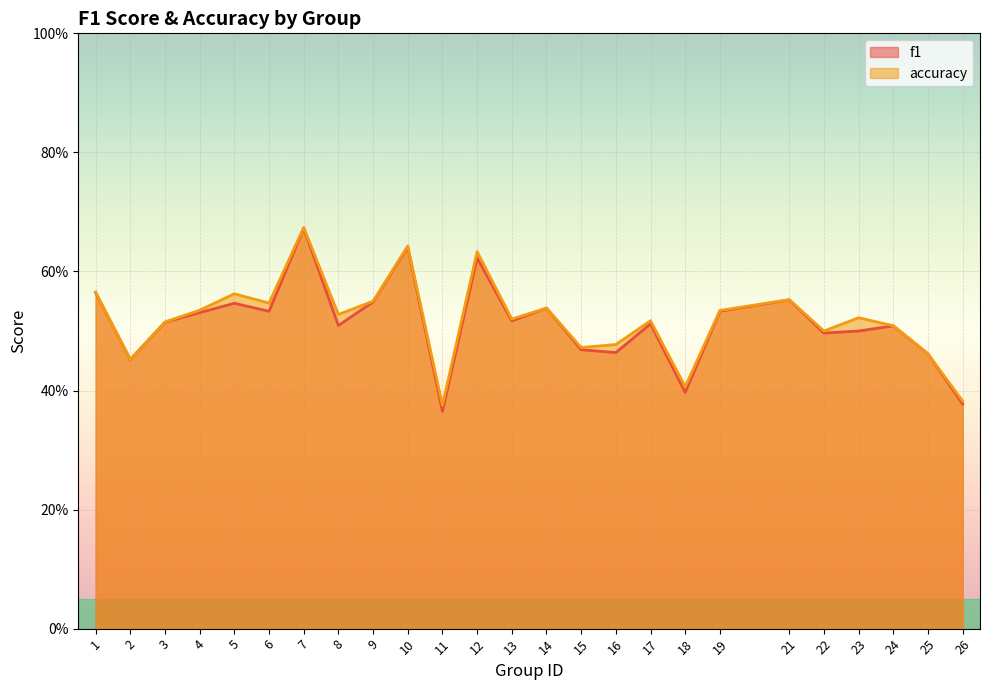

What is the difference between the f1 values at 19 and 2?

0.1